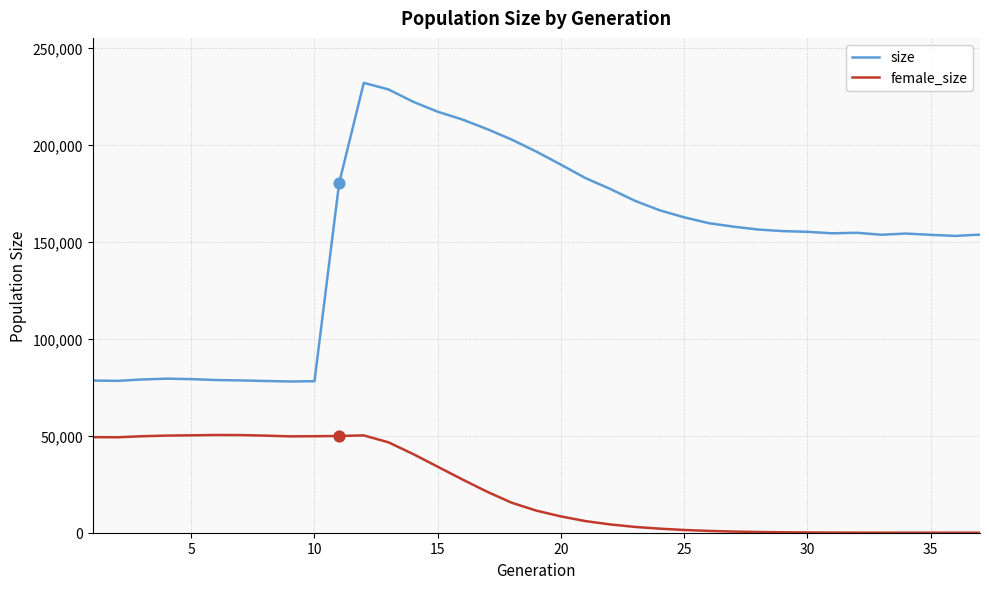

What are all the series names shown in the legend?

size, female_size